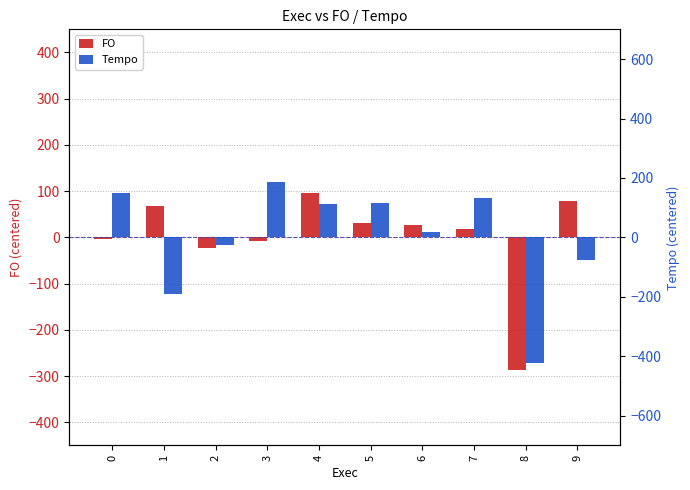

Reading left to right, transcribe all the data shown in this chart.

FO: 0=-4.0	1=68.4	2=-22.1	3=-7.0	4=97.1	5=31.8	6=26.9	7=17.3	8=-287.1	9=78.6
Tempo: 0=148.4	1=-190.5	2=-24.5	3=185.7	4=111.4	5=116.9	6=18.4	7=131.3	8=-421.8	9=-75.2